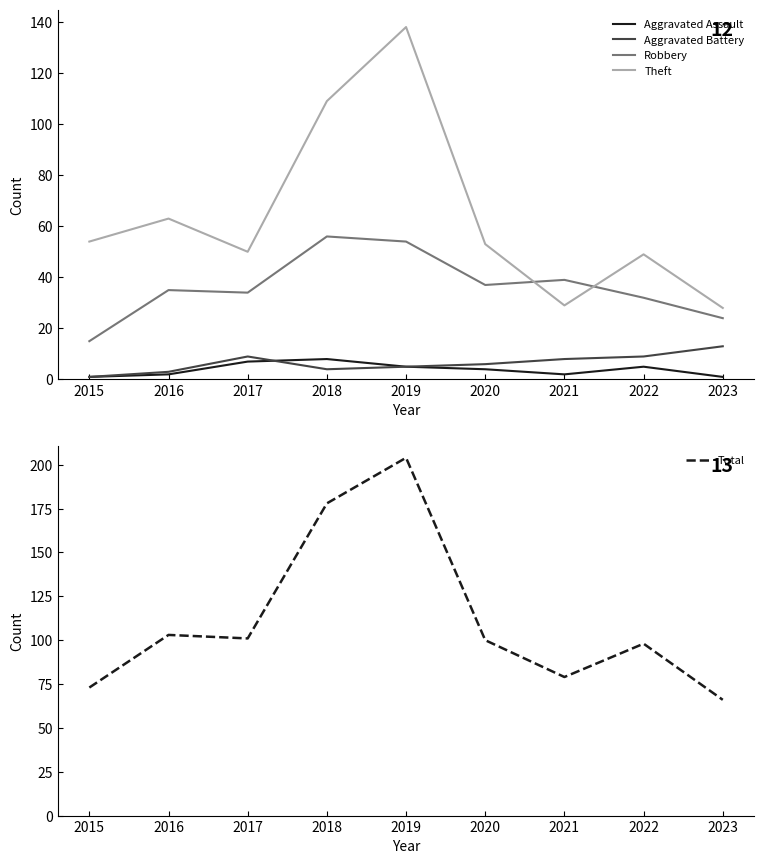

What is the difference between the maximum and minimum values in the Robbery series?

41